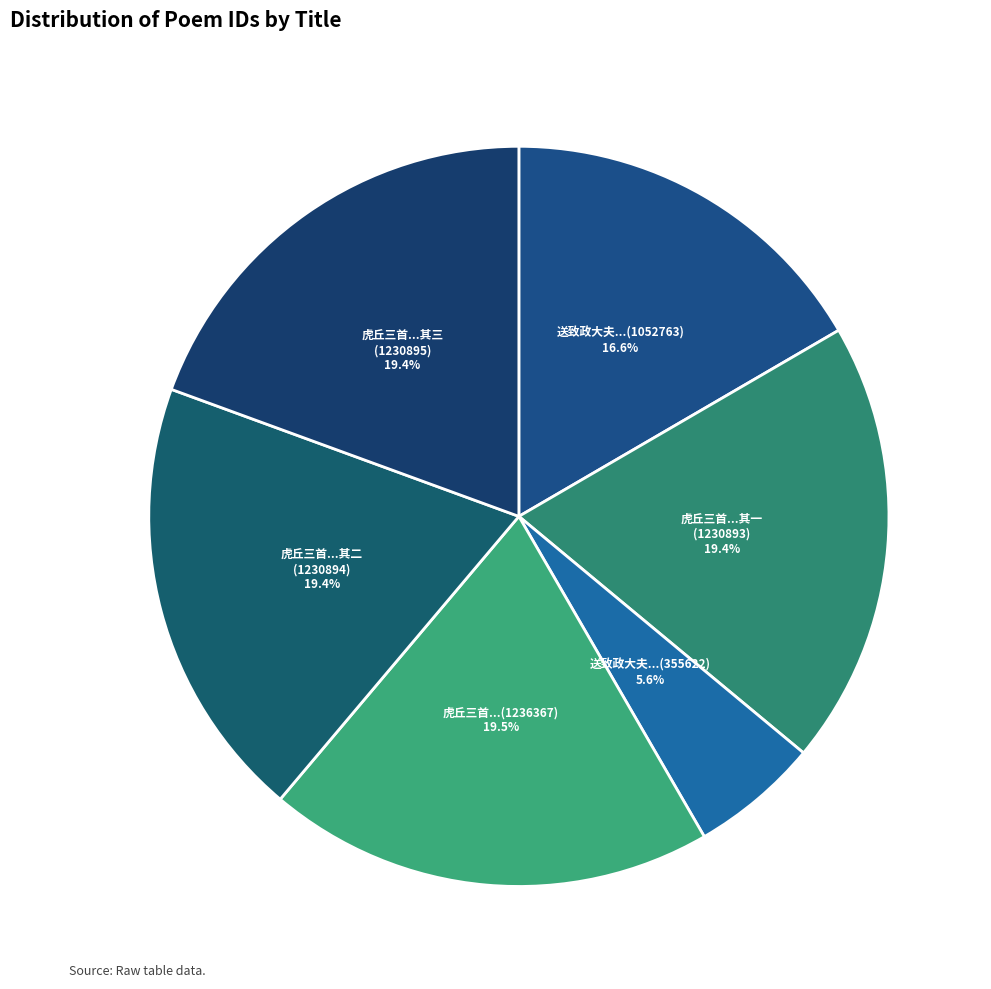

Which category has the smallest portion of the pie?

送致政大夫...(355622)